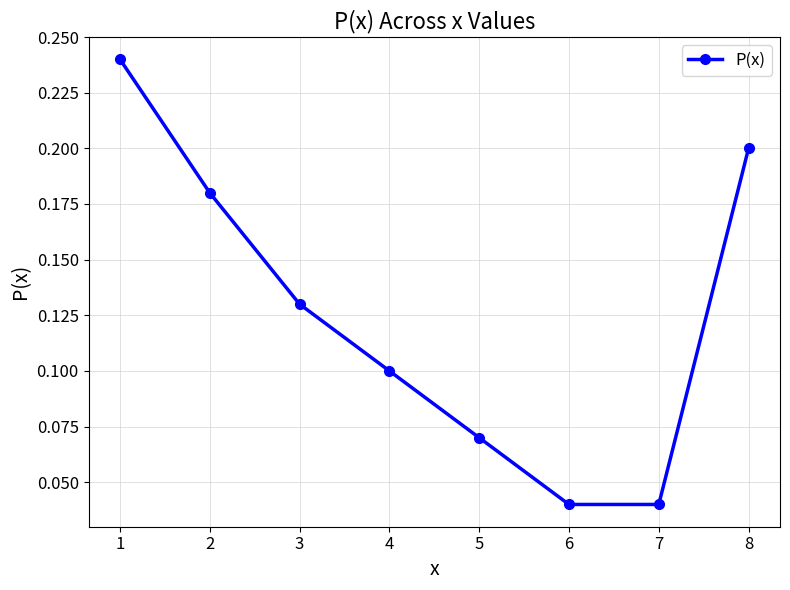

What is the sum of the values at 8 and 5?

0.3